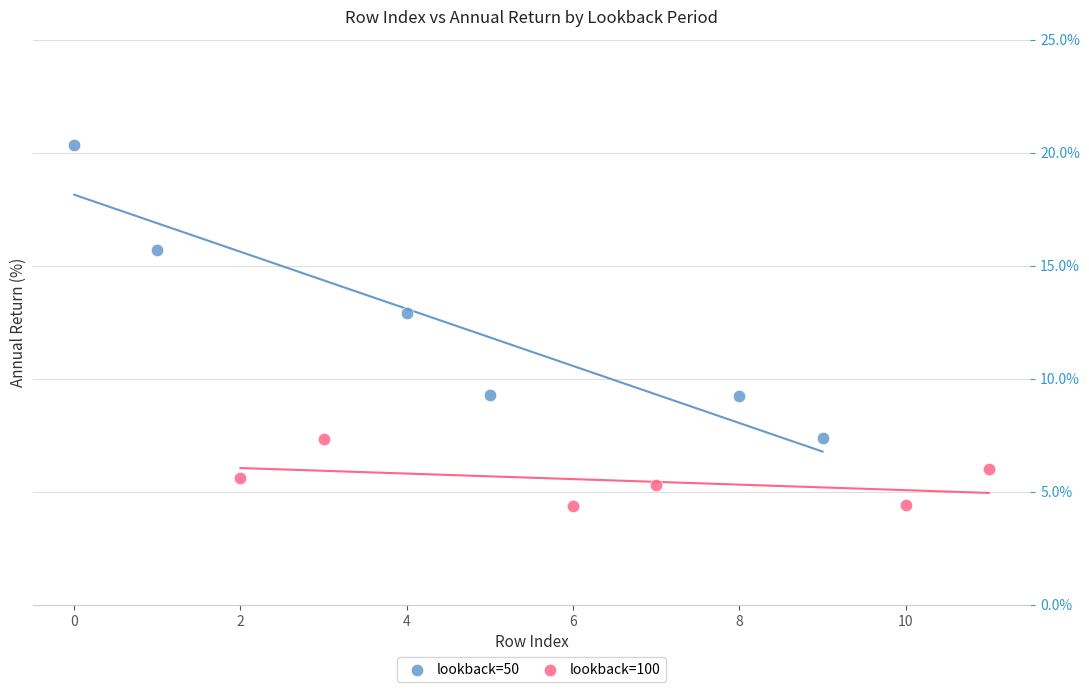

What are all the series names shown in the legend?

lookback=50, lookback=100